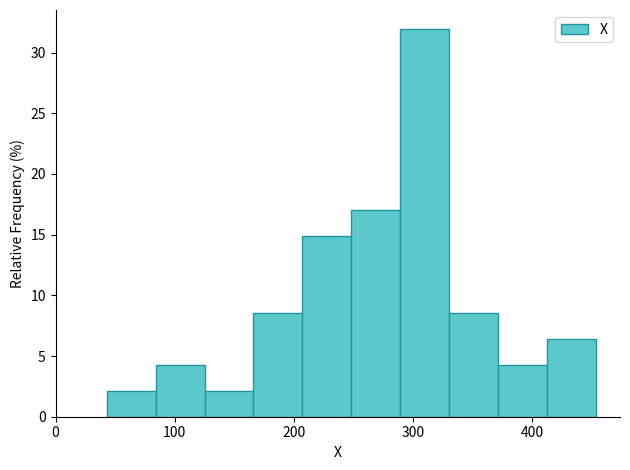

Which range on the x-axis has the tallest bar?

289 to 330